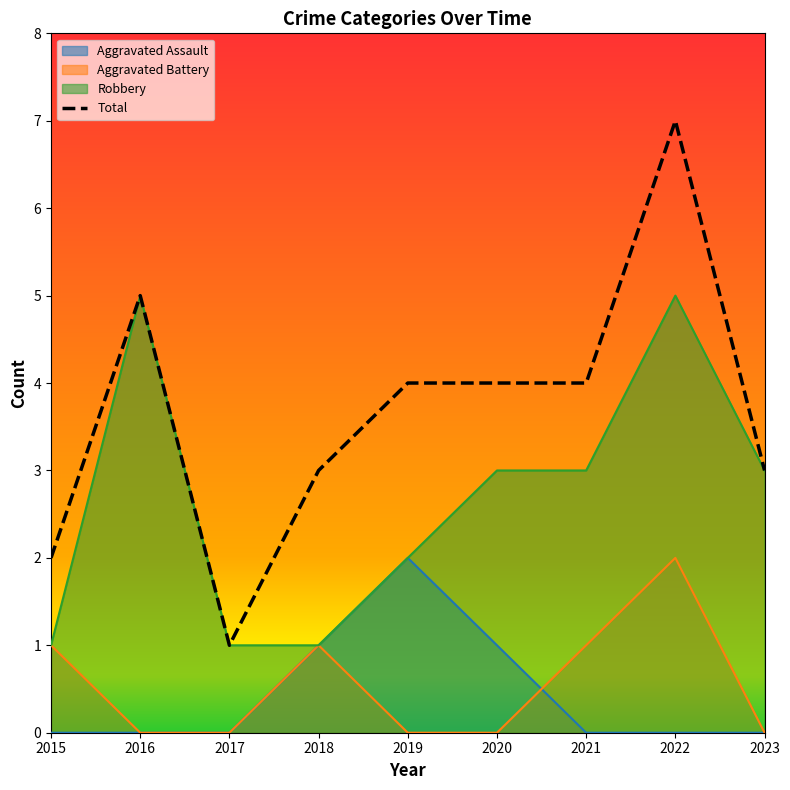

At which category does the data reach its first local peak?

2016